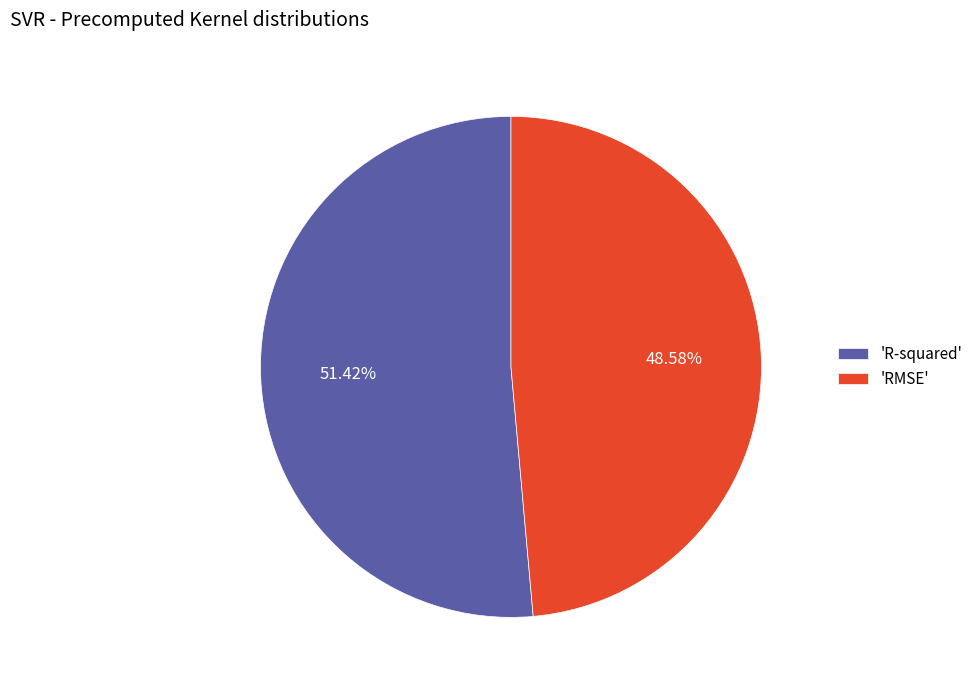

Does any single category account for the majority?

Yes